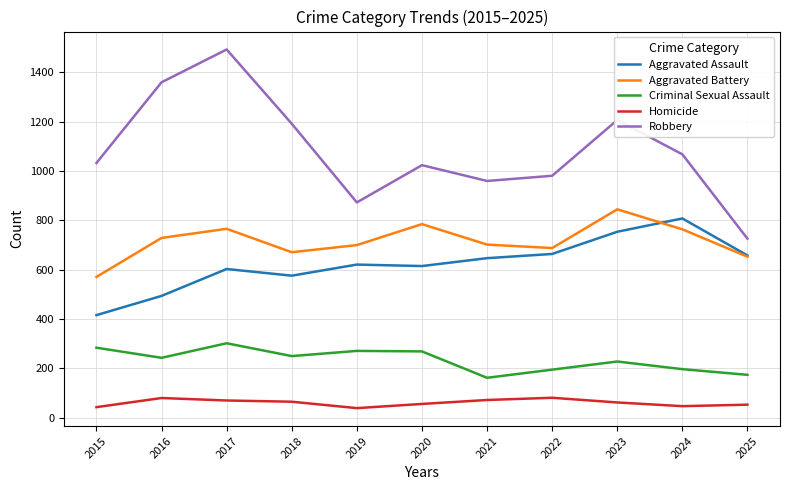

Which series changed the most between 2016 and 2023?

Aggravated Assault